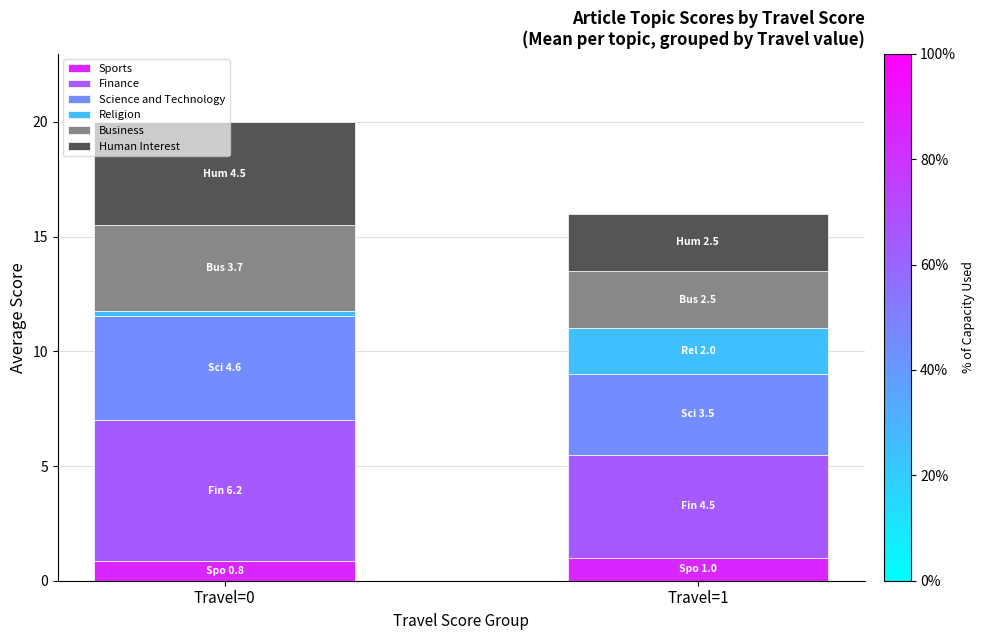

At which category is the sum across all series the highest?

Travel=0